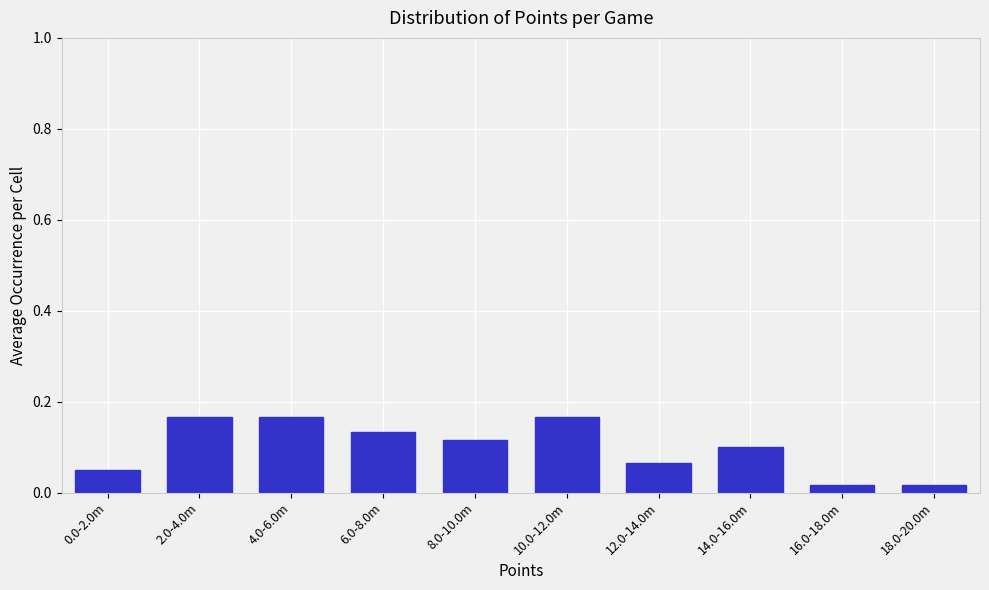

Which has a higher value, 2.0-4.0m or 8.0-10.0m?

2.0-4.0m